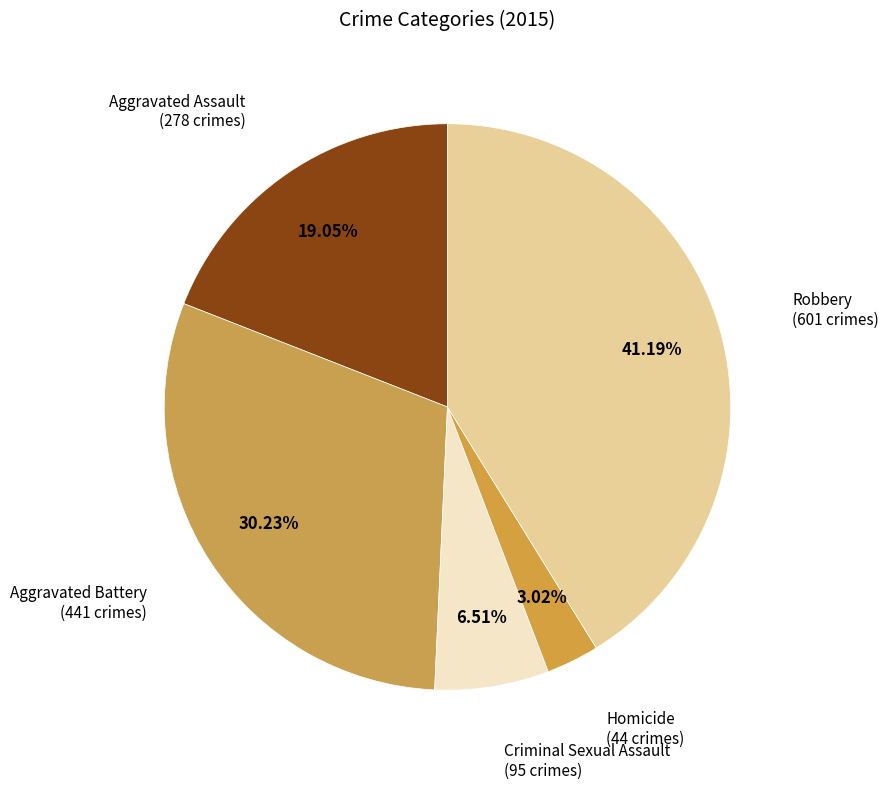

Is there a majority slice in this chart?

No